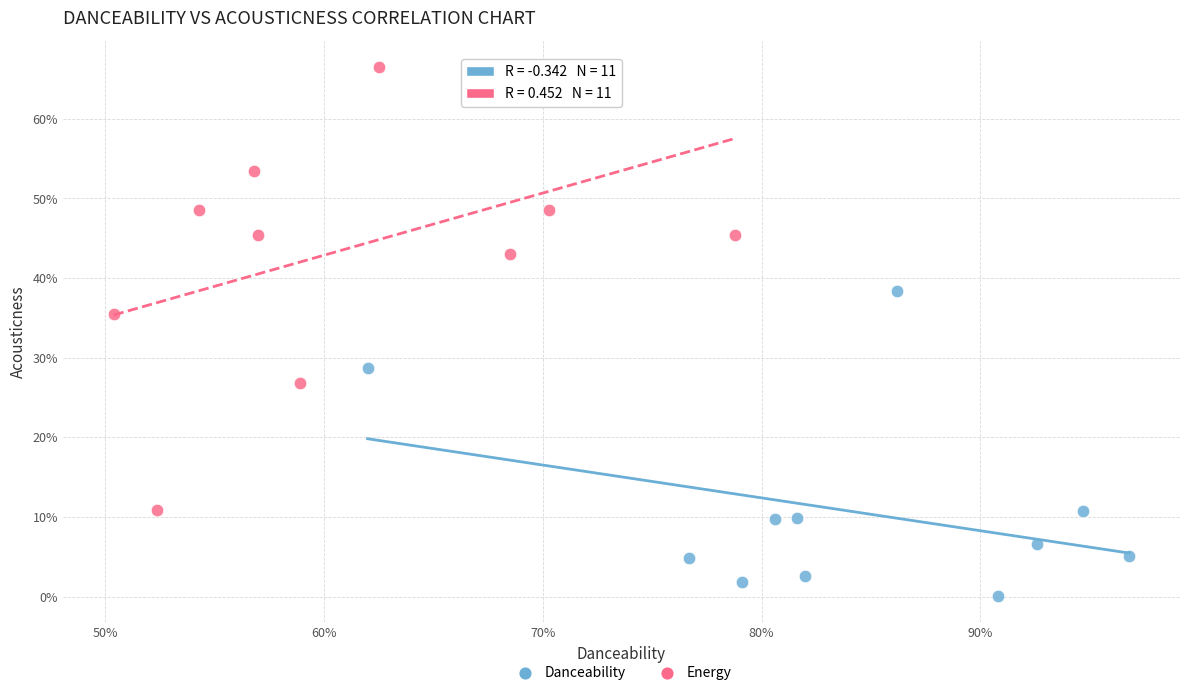

Which series has the widest spread of Y values?

Energy